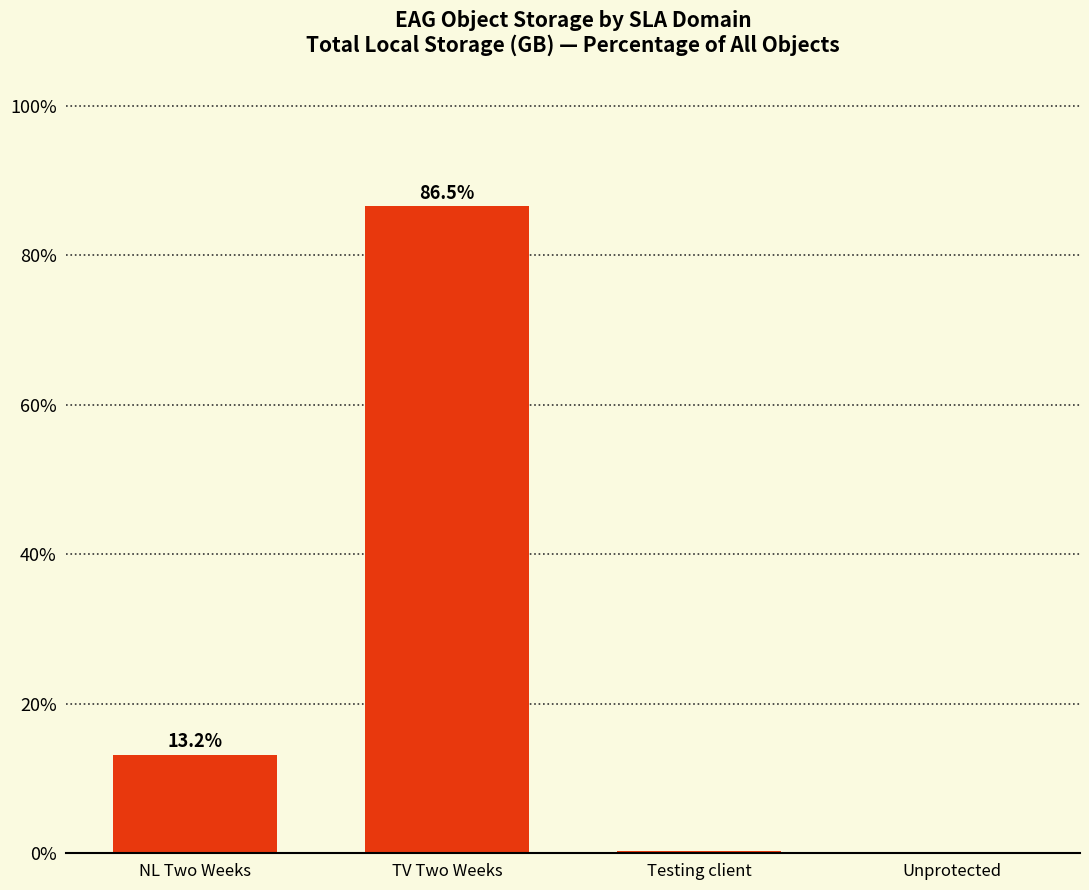

Are the bars grouped side by side (vs. stacked)?

No